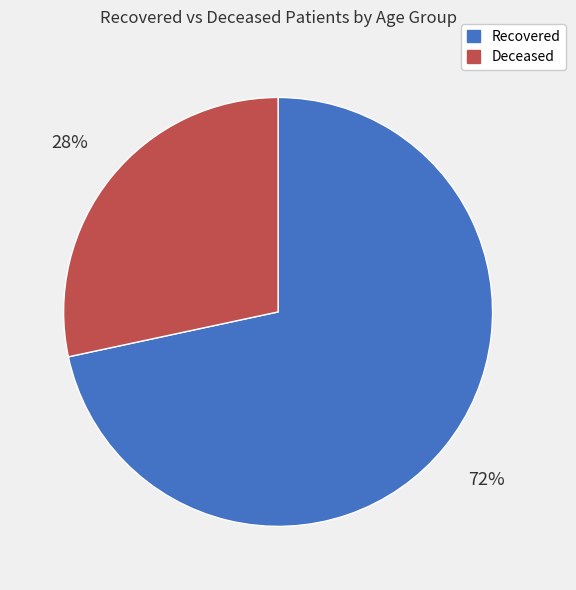

Is there any slice that represents more than half of the pie?

Yes